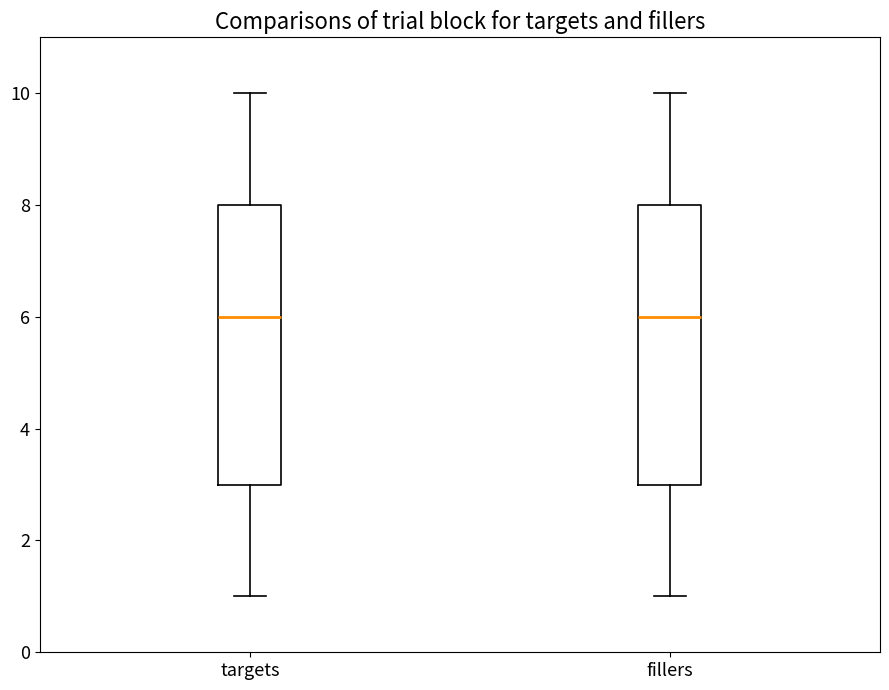

Reading left to right, transcribe this box plot: for each box, give where its median line is, the range the box spans, and where its two whiskers end, as read against the y-axis. The values are not printed on the chart, so give them approximately, as read against the axis.

targets: median 6, box 3 to 8, whiskers 1 to 10
fillers: median 6, box 3 to 8, whiskers 1 to 10